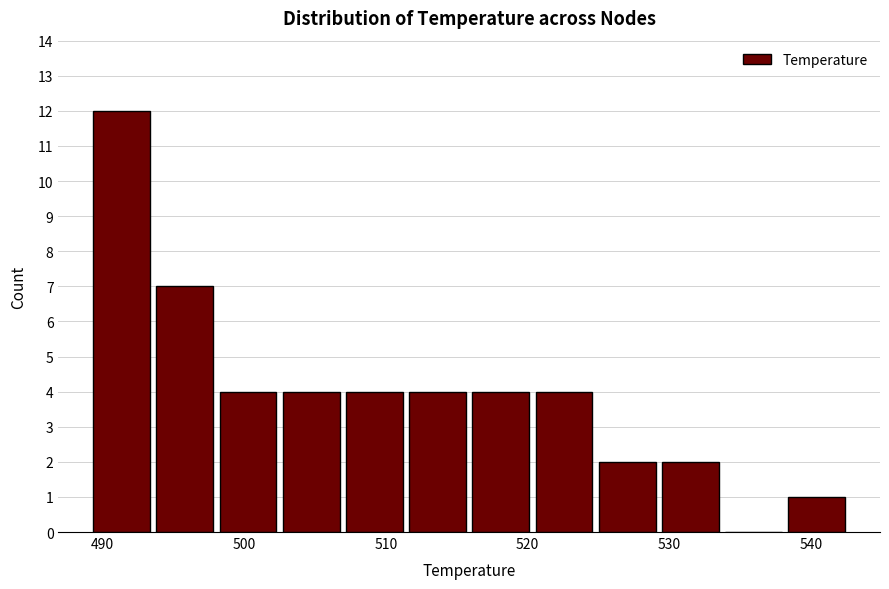

Reading left to right, list every bar in this chart as the range it spans on the x-axis followed by its height. Neither the bar edges nor the heights are printed on the chart, so give them approximately, as read against the axes.

489 to 494: 12
494 to 498: 7
498 to 503: 4
503 to 507: 4
507 to 511: 4
511 to 516: 4
516 to 520: 4
520 to 525: 4
525 to 529: 2
529 to 534: 2
534 to 538: 0
538 to 543: 1